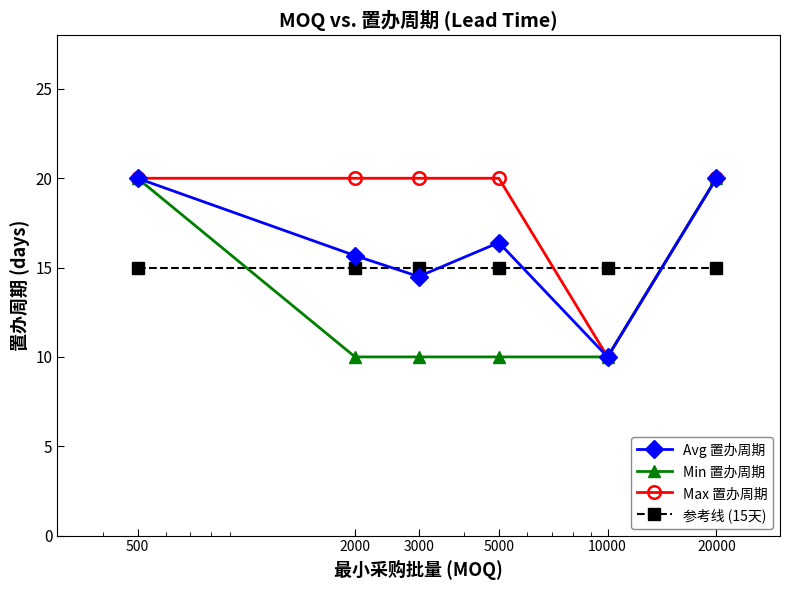

Reading right to left, list all the values displayed in this chart.

Avg 置办周期: 20.0	10.0	16.4	14.5	15.7	20.0
Min 置办周期: 20.0	10.0	10.0	10.0	10.0	20.0
Max 置办周期: 20.0	10.0	20.0	20.0	20.0	20.0
参考线 (15天): 15.0	15.0	15.0	15.0	15.0	15.0